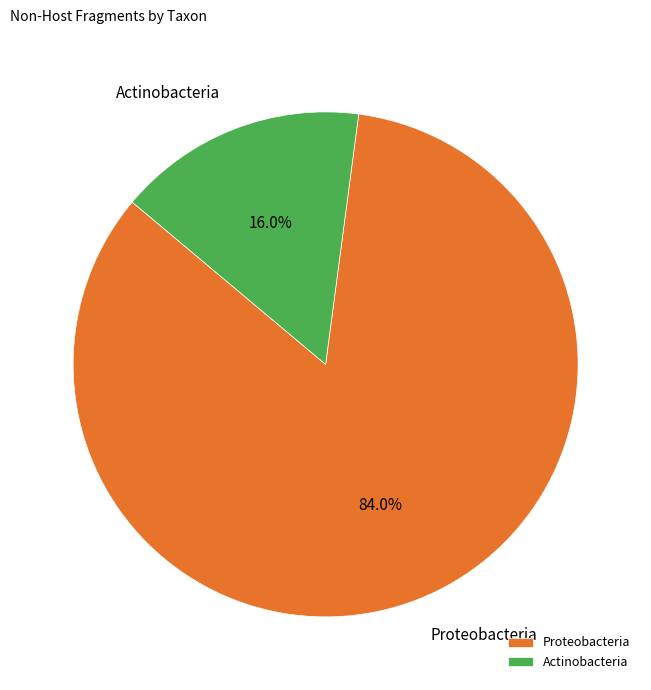

Which slice is the largest?

Proteobacteria